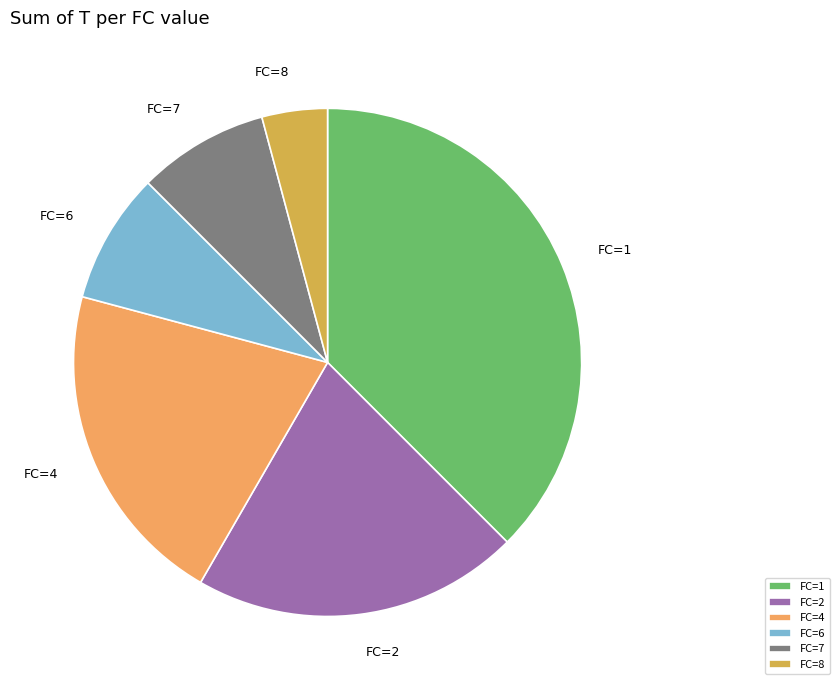

Count the number of slices in the pie.

6